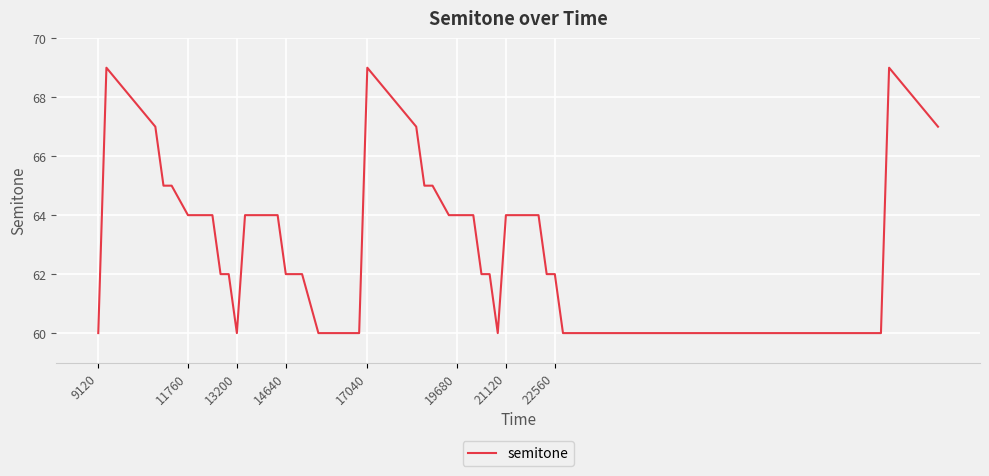

What is the maximum value shown in the chart?

69